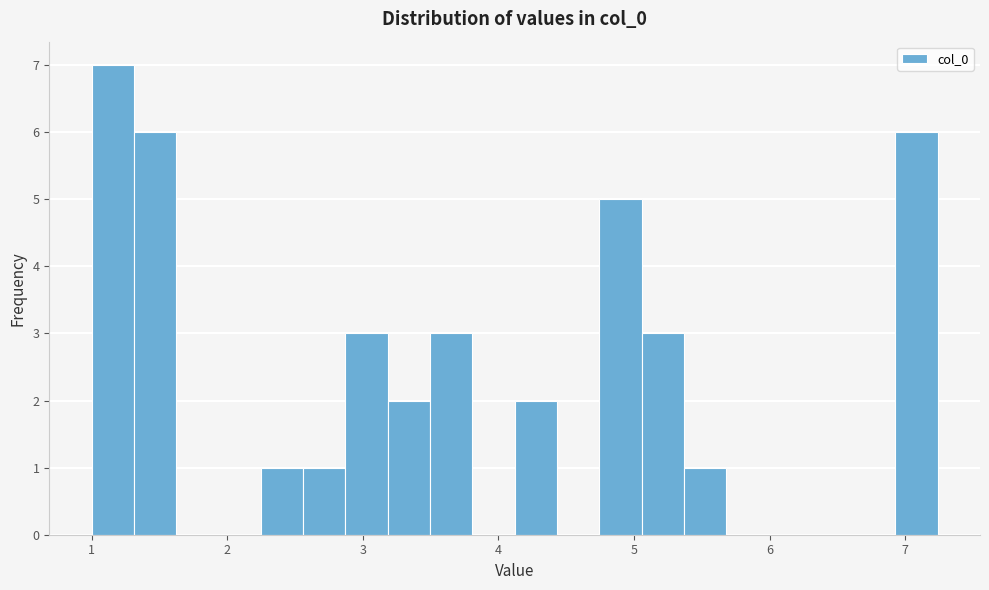

Read against the x-axis, roughly where is the centre of the tallest bar?

1.2